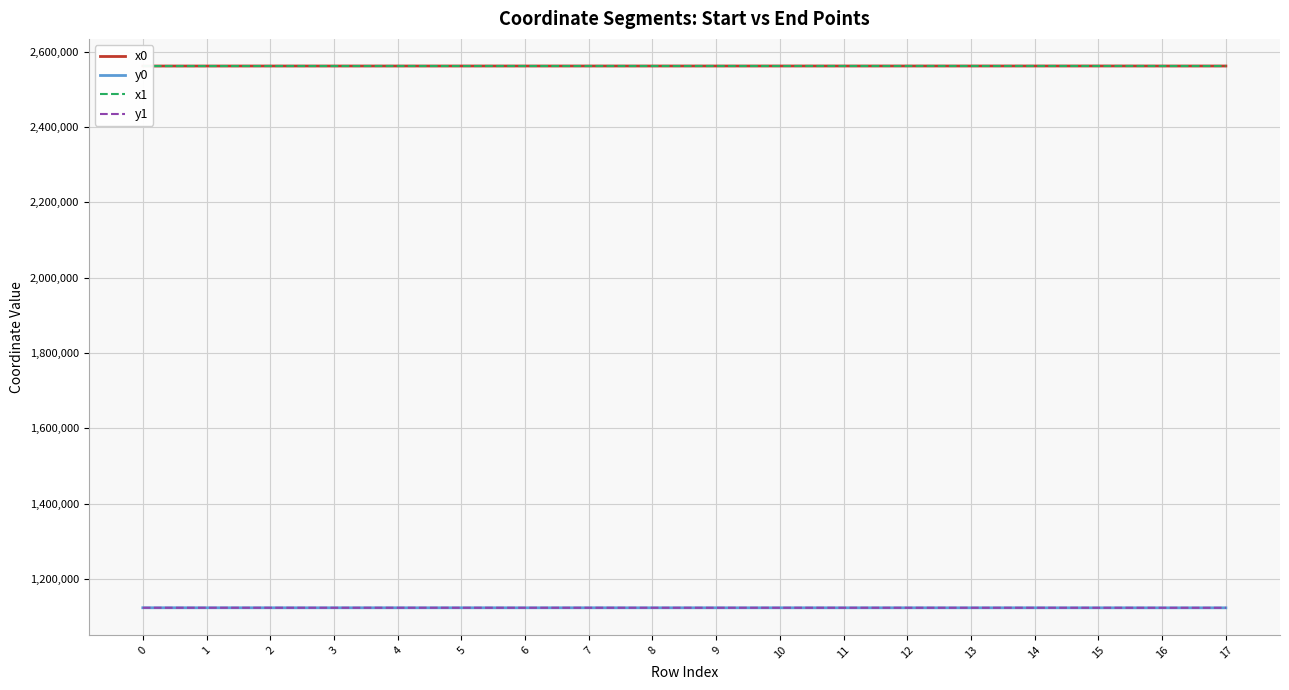

Is the value of x0 at 3 greater than the value of y0 at 10?

Yes